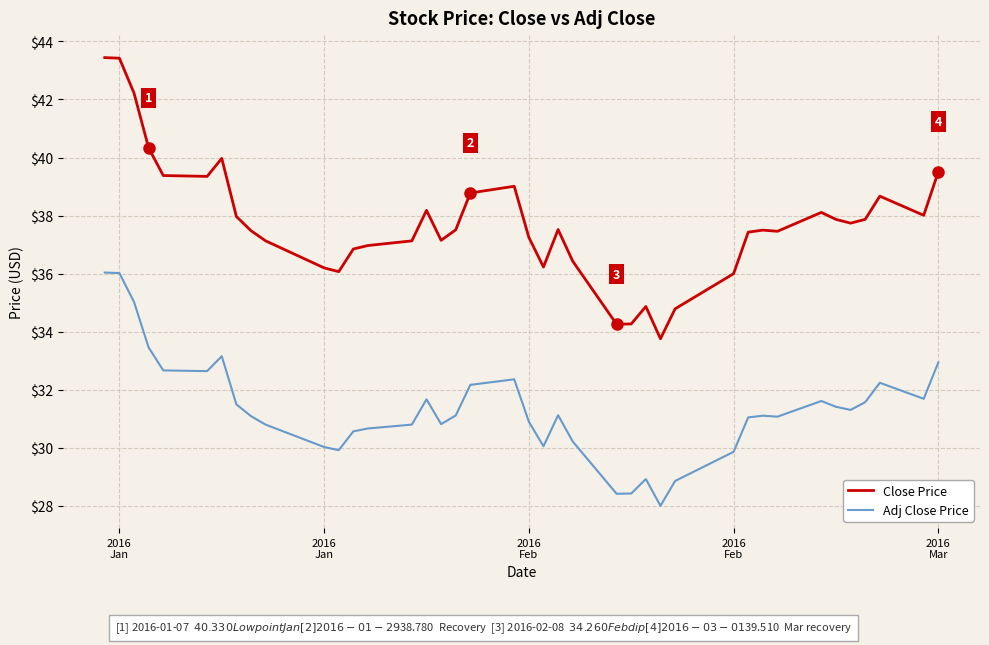

Which series has the widest spread of values?

Close Price